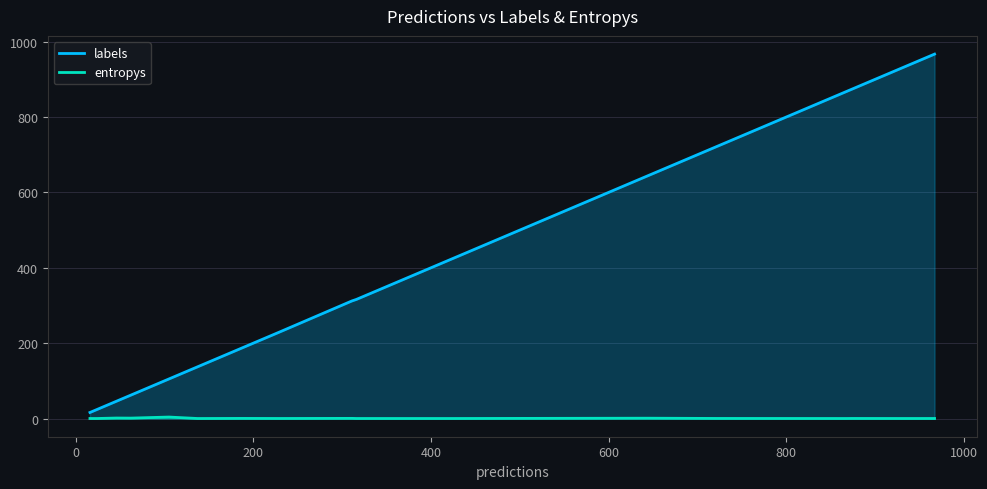

What is the maximum value shown in the chart?

967.0